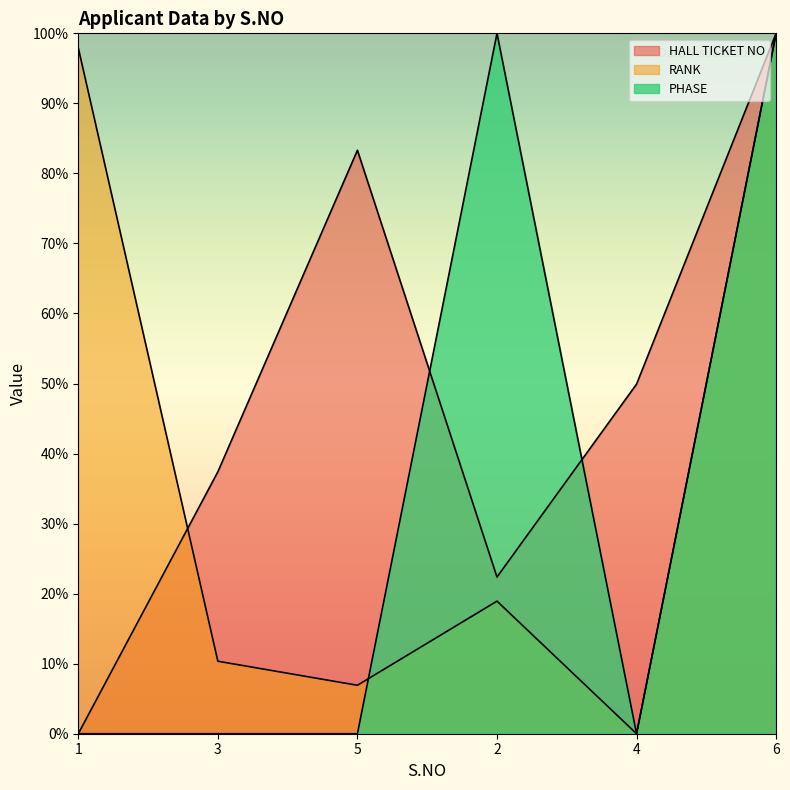

At which category is the sum across all series the highest?

6